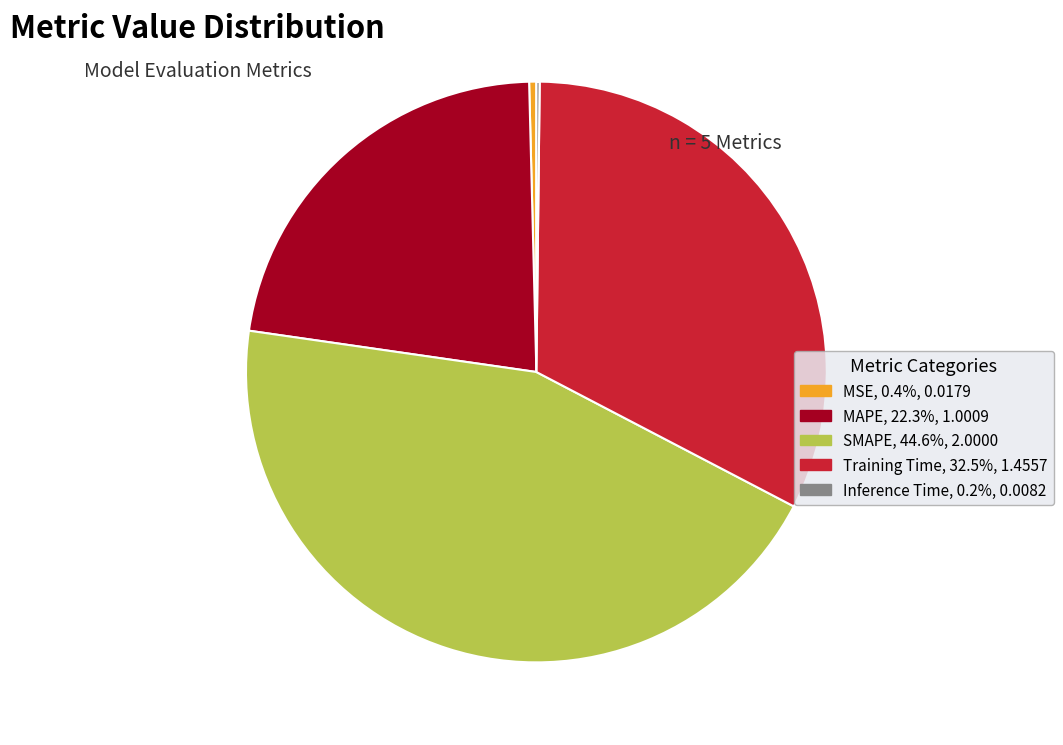

Approximately how many times larger is the value at MAPE, 22.3%, 1.0009 compared to Training Time, 32.5%, 1.4557?

0.7